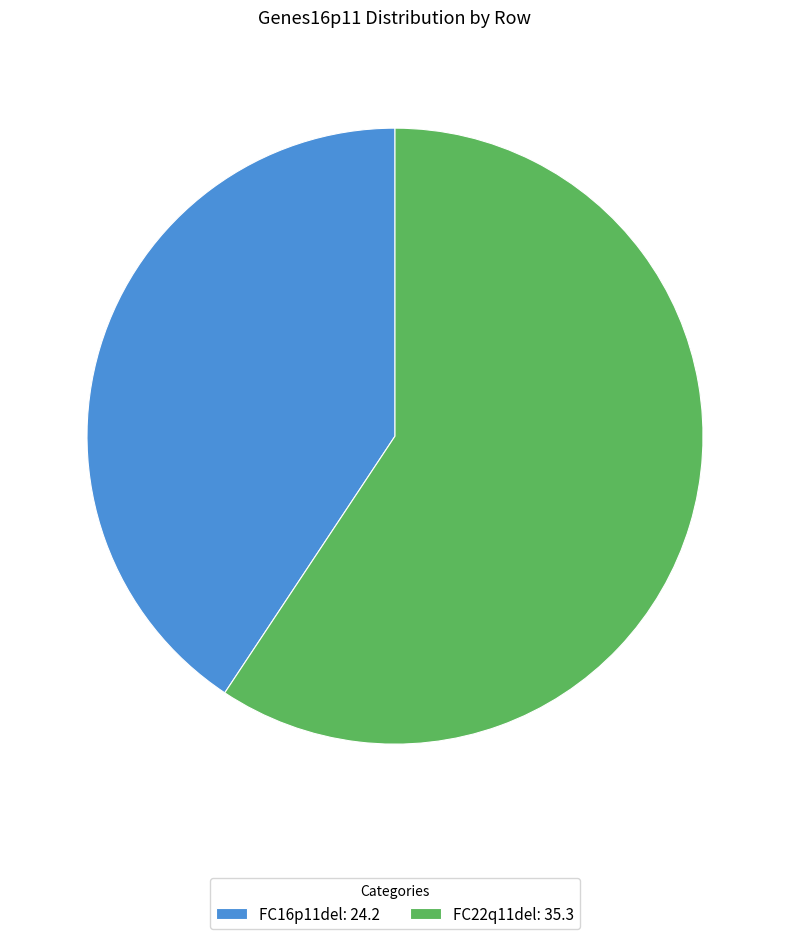

Does any single category account for the majority?

Yes